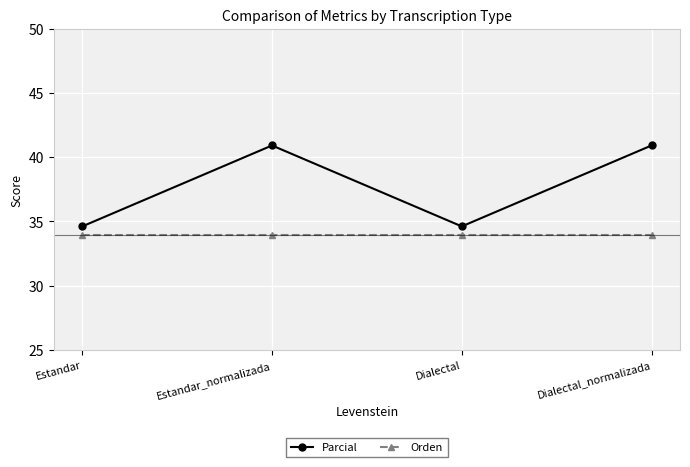

True or false: Orden and Parcial intersect in this chart.

False